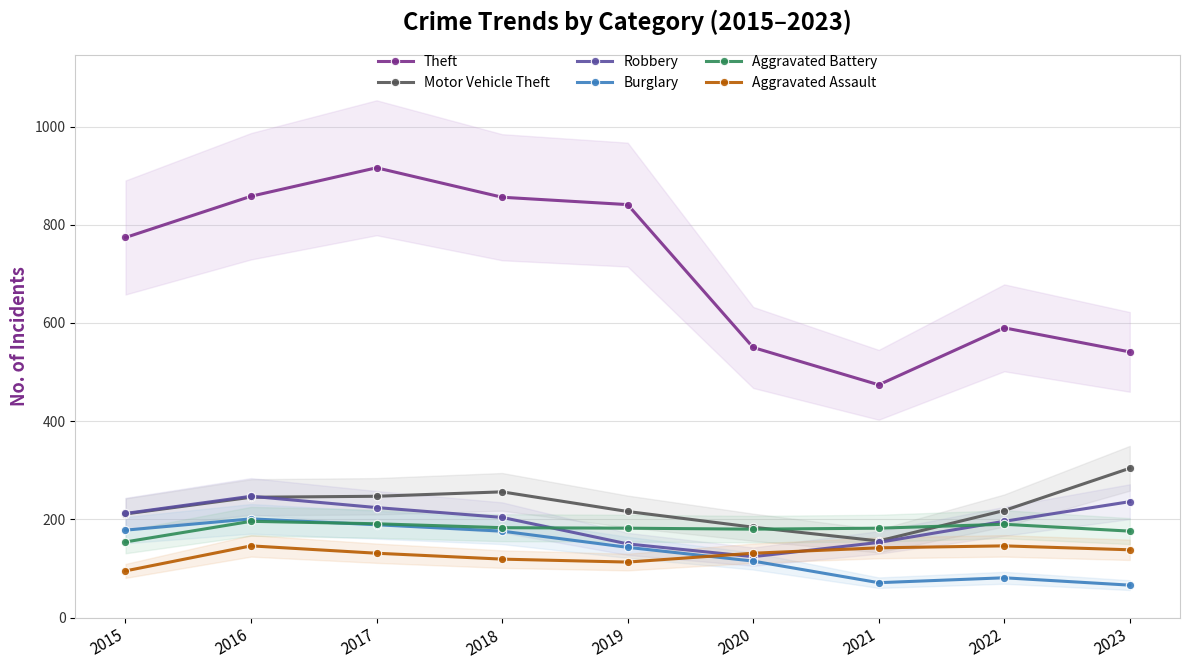

At which label does Aggravated Assault reach its peak?

2016